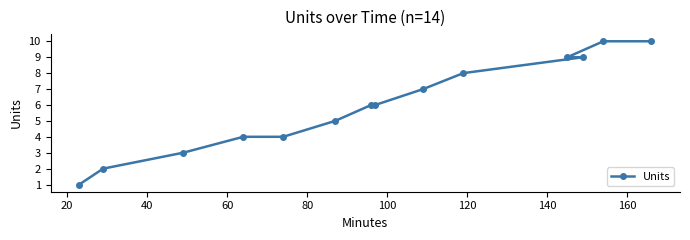

What is the maximum value shown in the chart?

10